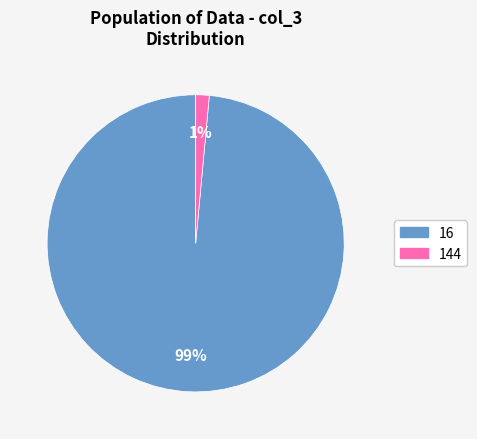

Rank the categories by value from lowest to highest.

144, 16